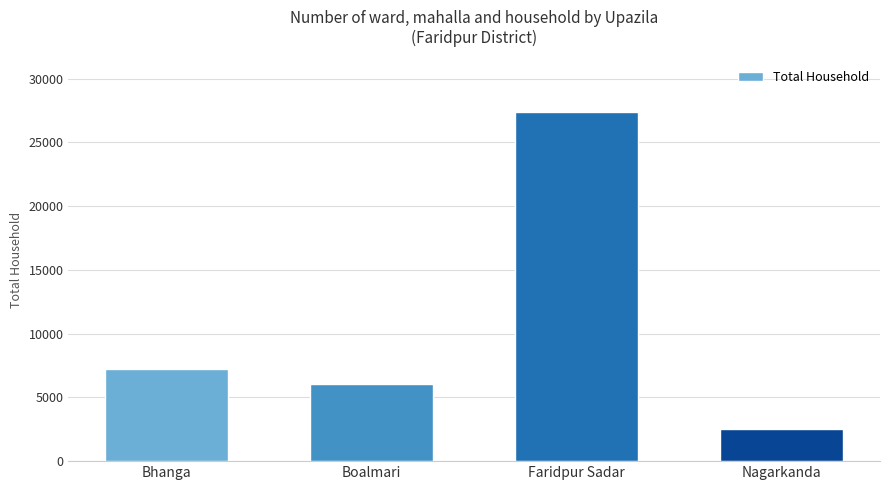

Which label corresponds to the largest value in the chart?

Faridpur Sadar